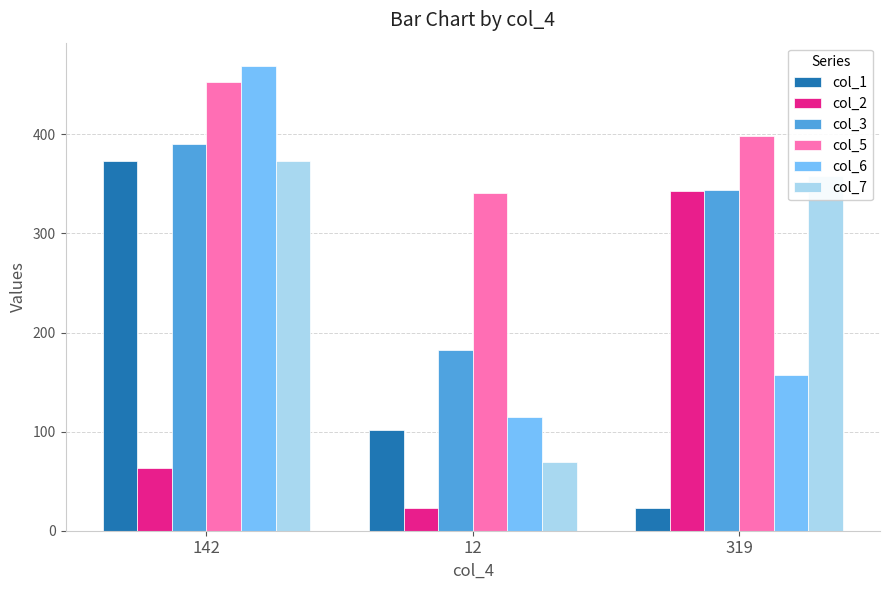

Reading right to left, extract all data points from this chart.

col_1: 23	102	373
col_2: 343	23	63
col_3: 344	182	390
col_5: 398	341	453
col_6: 157	115	469
col_7: 358	69	373